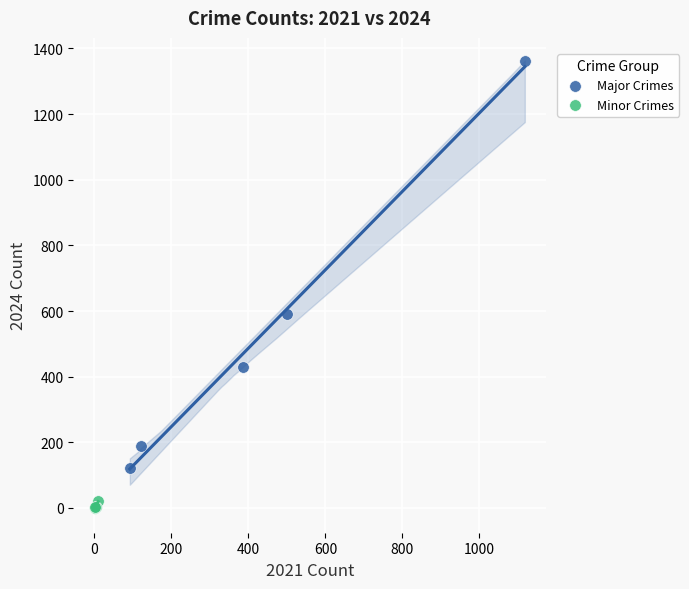

Which series reaches the maximum Y coordinate?

Major Crimes